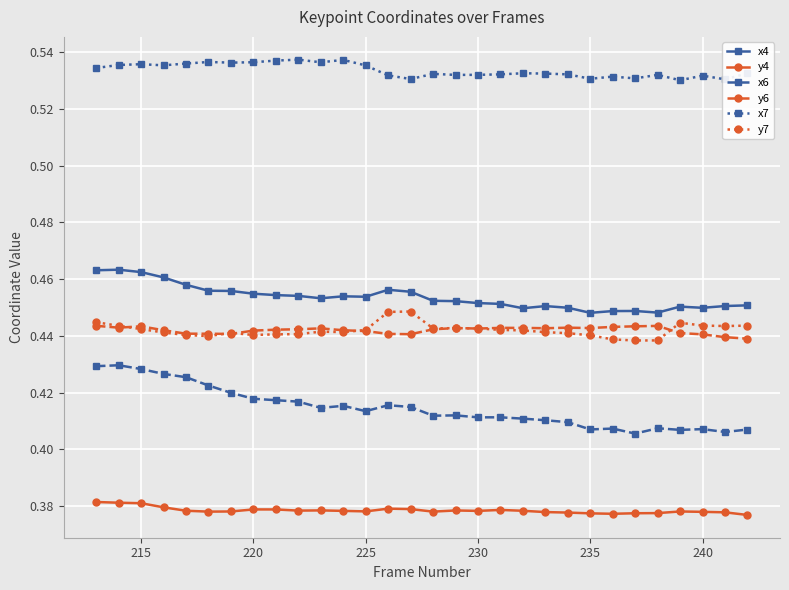

How many y4 values are between 0 and 1?

30